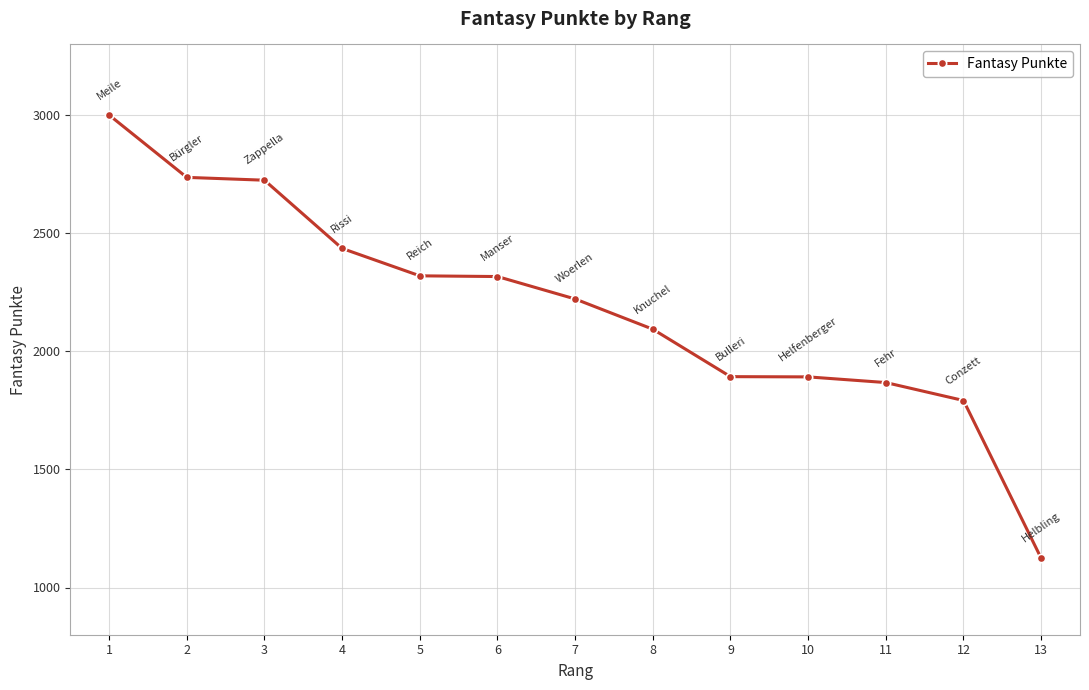

How many data points are less than 2222?

6